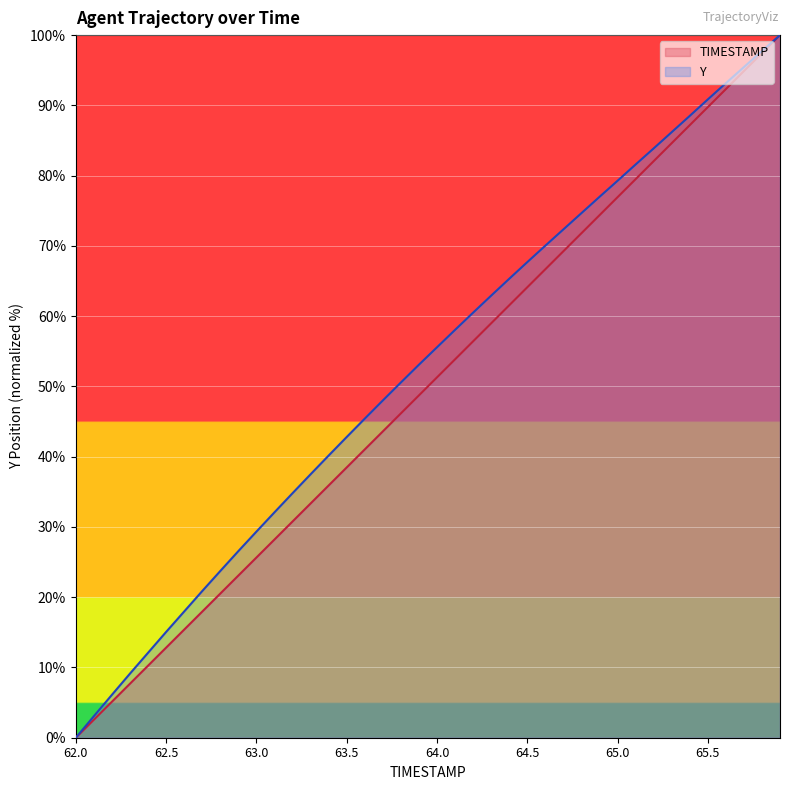

Rank the series at 65.1 from highest to lowest value.

Y, TIMESTAMP